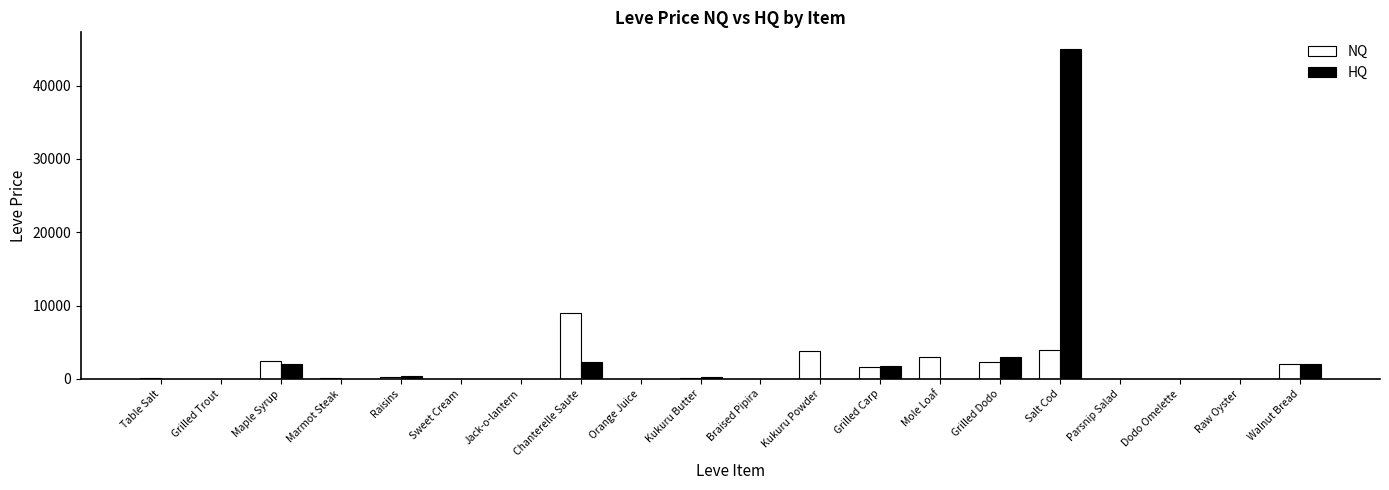

What is the sum of all HQ values?

56803.3